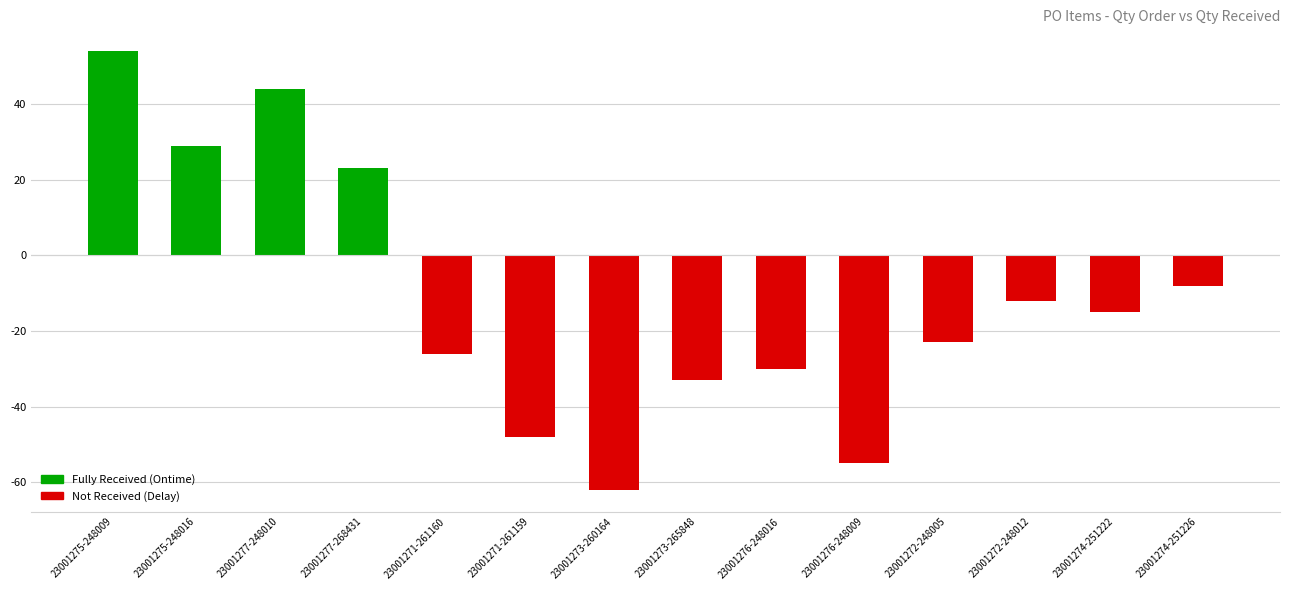

What is the approximate value at 23001277-268431, to the nearest 5?

25